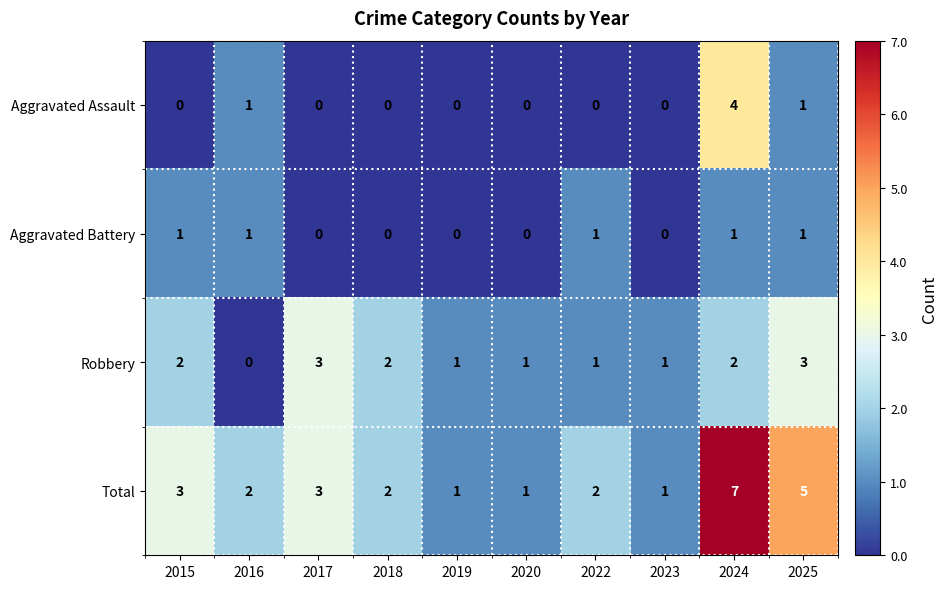

Which series has the largest total across all categories?

Total